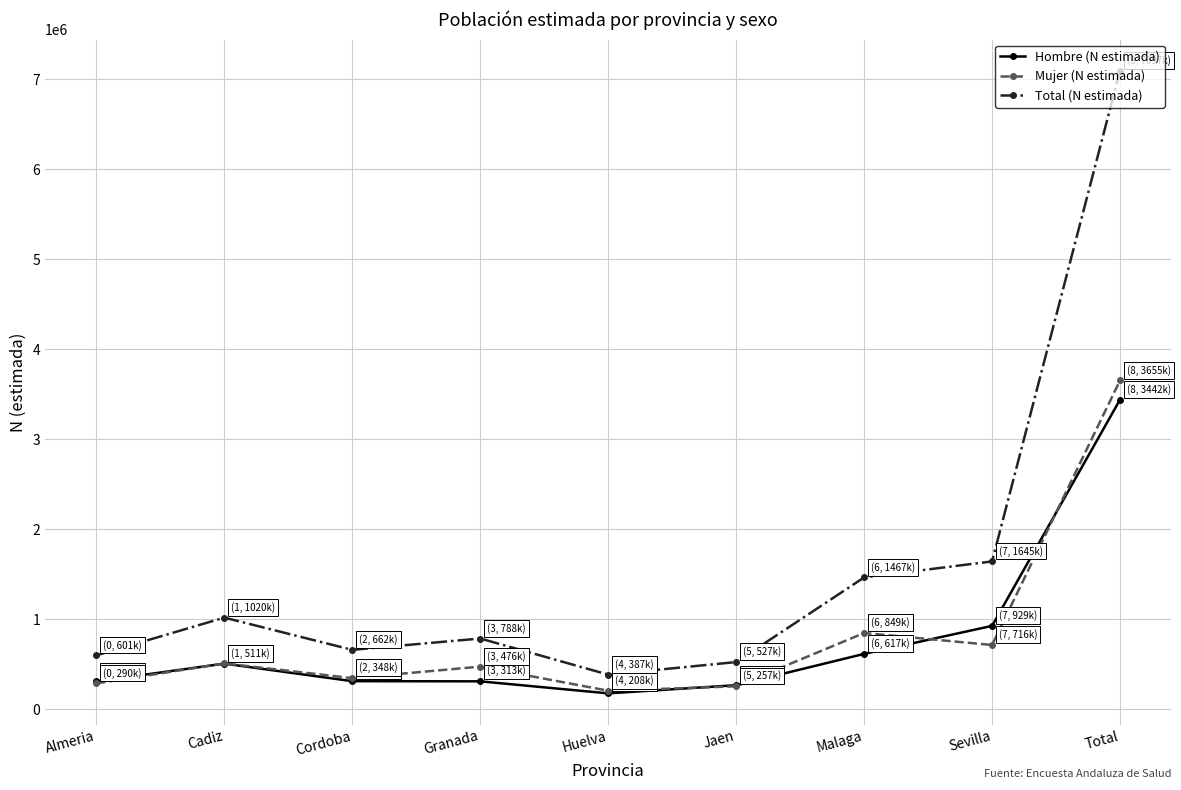

Which category has the highest value in the Total (N estimada) series?

Total